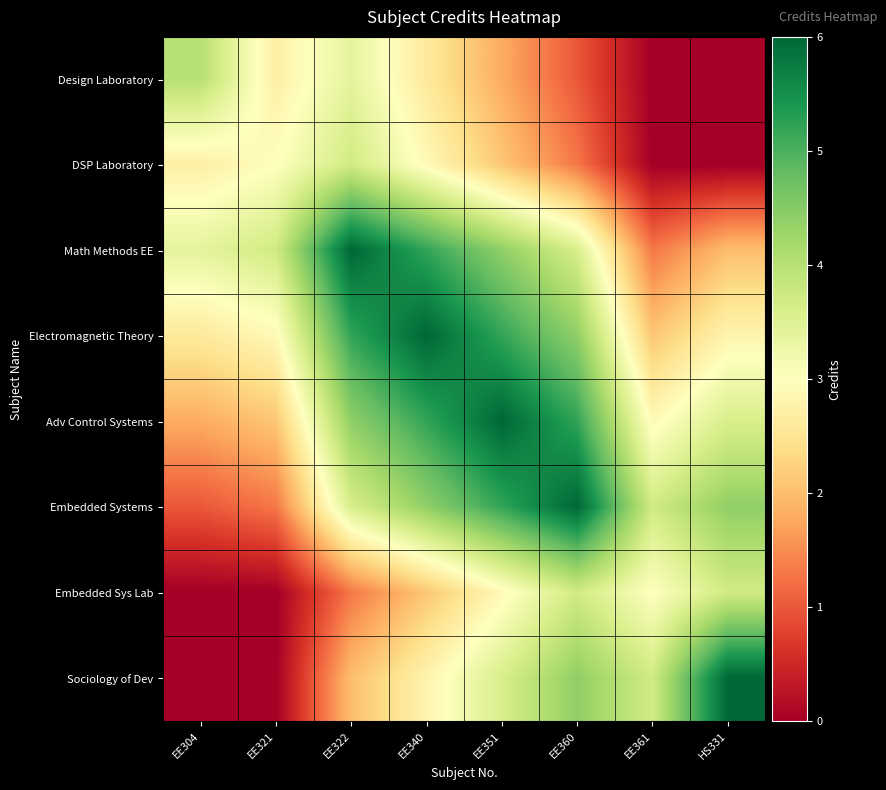

Which series changed the most between EE322 and HS331?

Math Methods EE